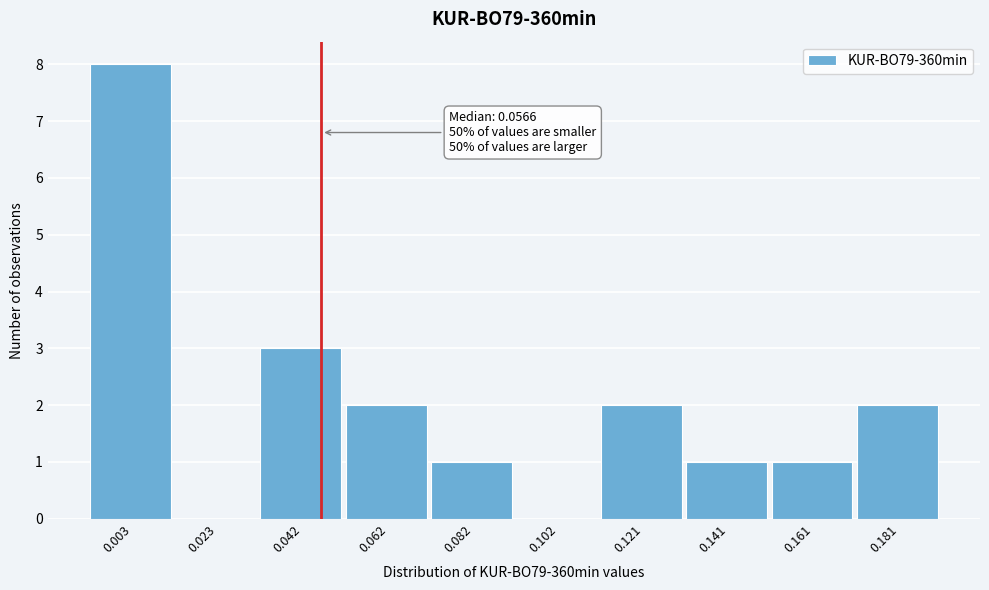

Reading left to right, transcribe all the data shown in this chart.

0.003=8	0.023=0	0.042=3	0.062=2	0.082=1	0.102=0	0.121=2	0.141=1	0.161=1	0.181=2